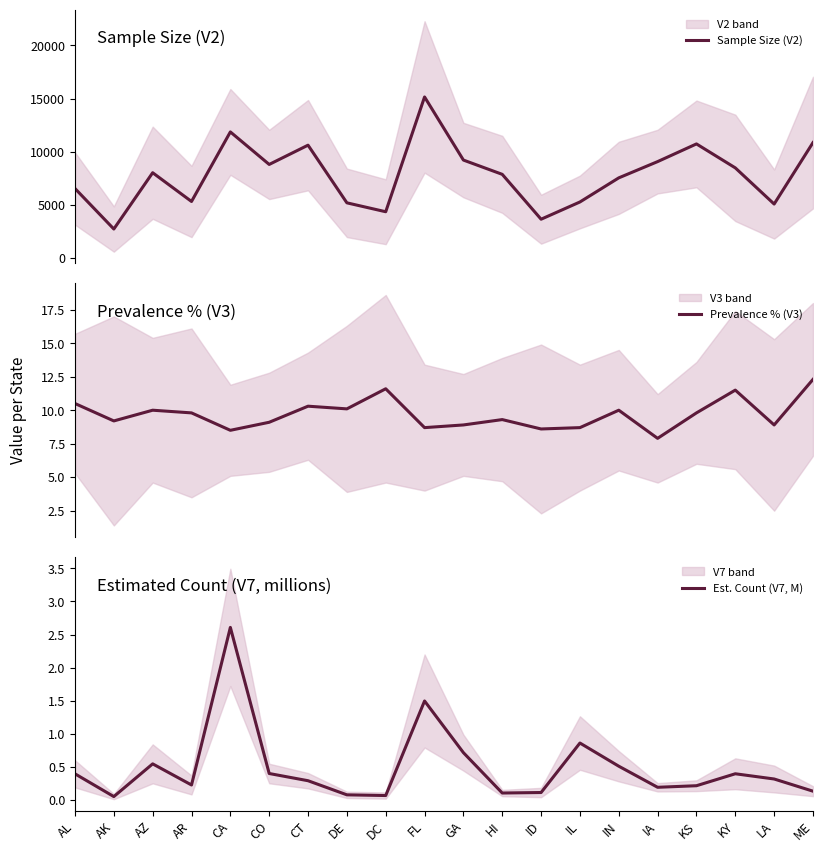

In Est. Count (V7, M), how many points are higher than both neighbors (excluding endpoints)?

5